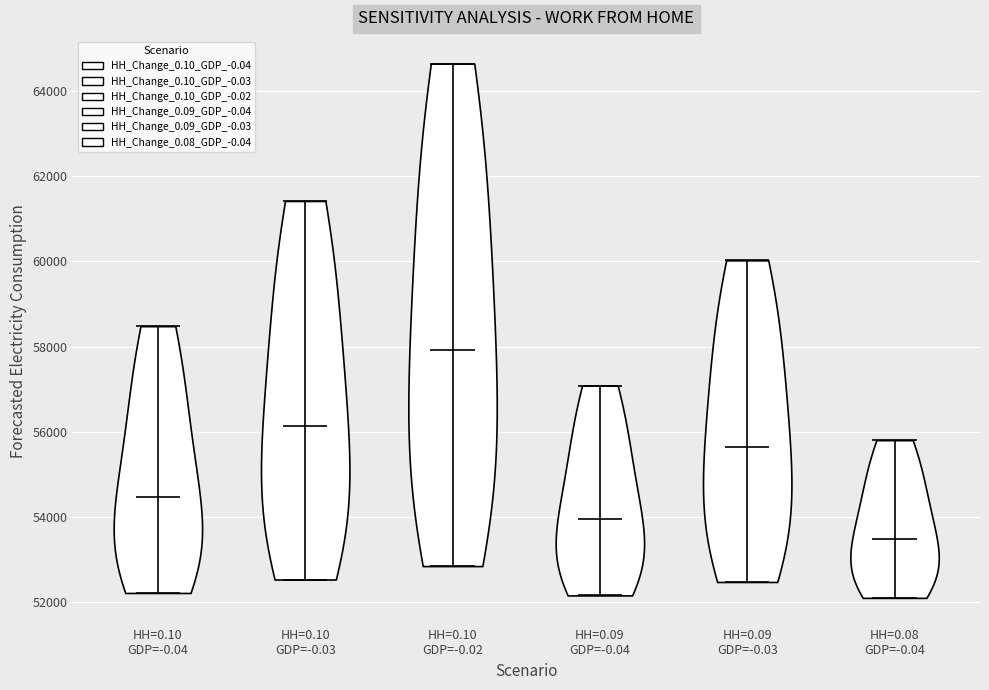

Reading left to right, read every violin against the y-axis: where its median line is, and the lowest and highest points it reaches. The values are not printed on the chart, so give them approximately, as read against the axis.

HH=0.10 GDP=-0.04: median line 54400, lowest point 52200, highest point 58400
HH=0.10 GDP=-0.03: median line 56200, lowest point 52600, highest point 61400
HH=0.10 GDP=-0.02: median line 58000, lowest point 52800, highest point 64600
HH=0.09 GDP=-0.04: median line 54000, lowest point 52200, highest point 57000
HH=0.09 GDP=-0.03: median line 55600, lowest point 52400, highest point 60000
HH=0.08 GDP=-0.04: median line 53400, lowest point 52200, highest point 55800